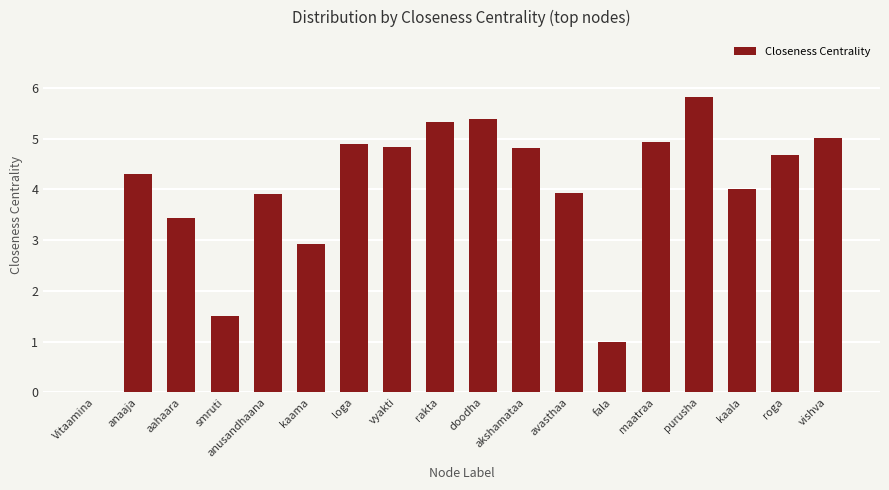

What is the sum of the values at akshamataa and doodha?

10.2